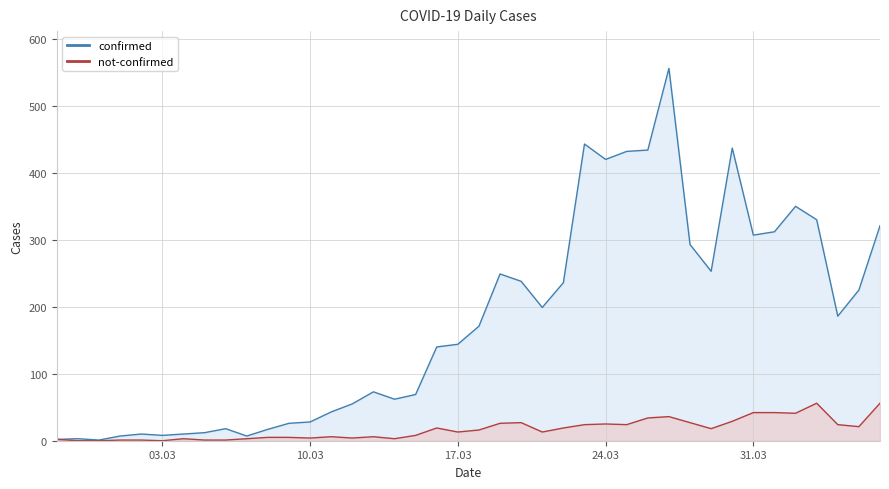

What is the spread (max minus min) of values at 2020-03-20?

211